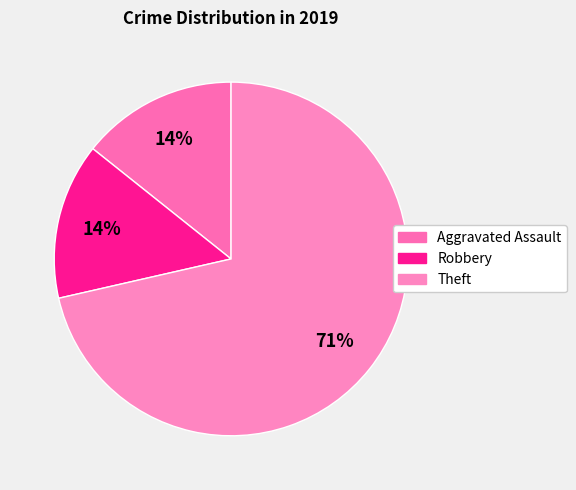

The Aggravated Assault slice represents 3% of the pie. True or false?

False